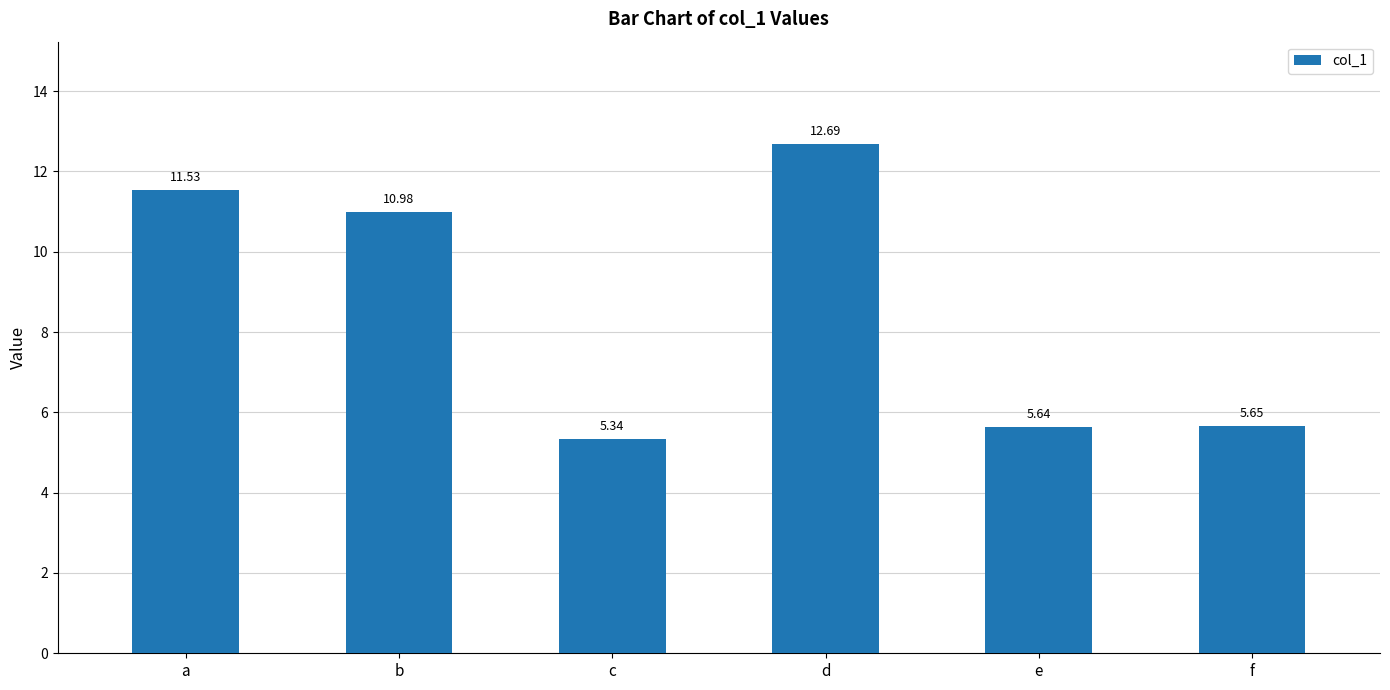

At which label is the value closest to 9?

b